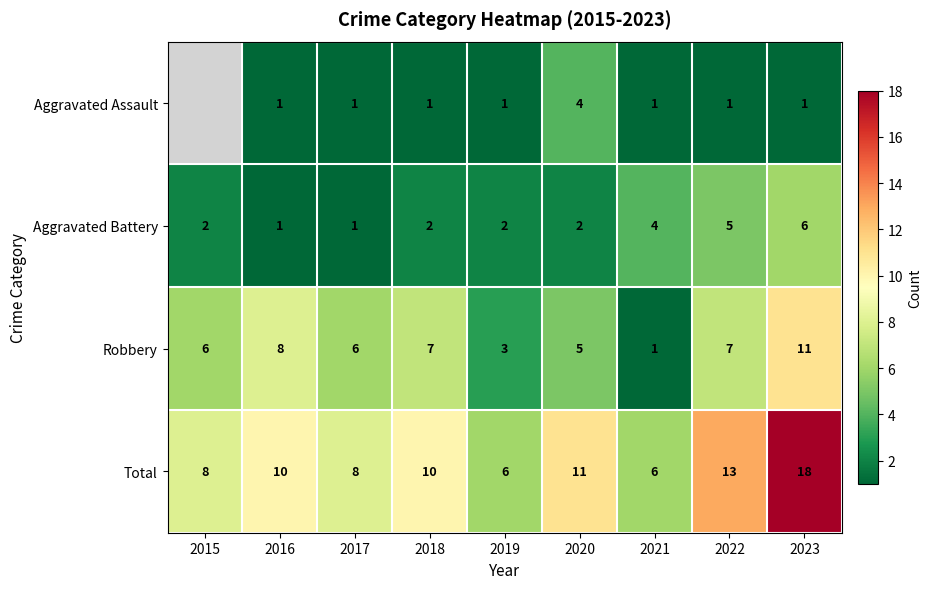

How many categories are shown in the chart?

9